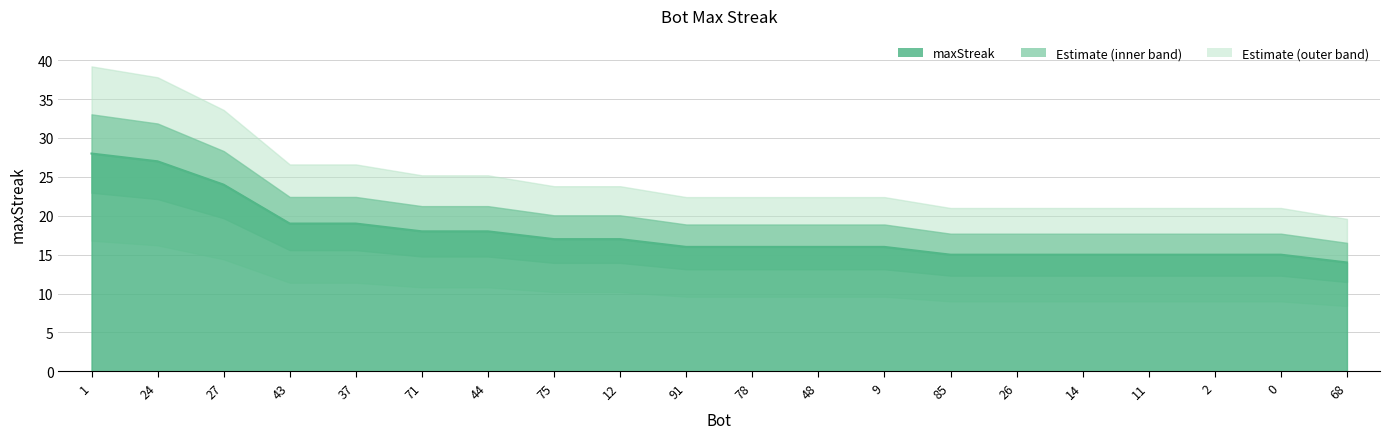

Rank the categories by value from highest to lowest.

1, 24, 27, 43, 37, 71, 44, 75, 12, 91, 78, 48, 9, 85, 26, 14, 11, 2, 0, 68